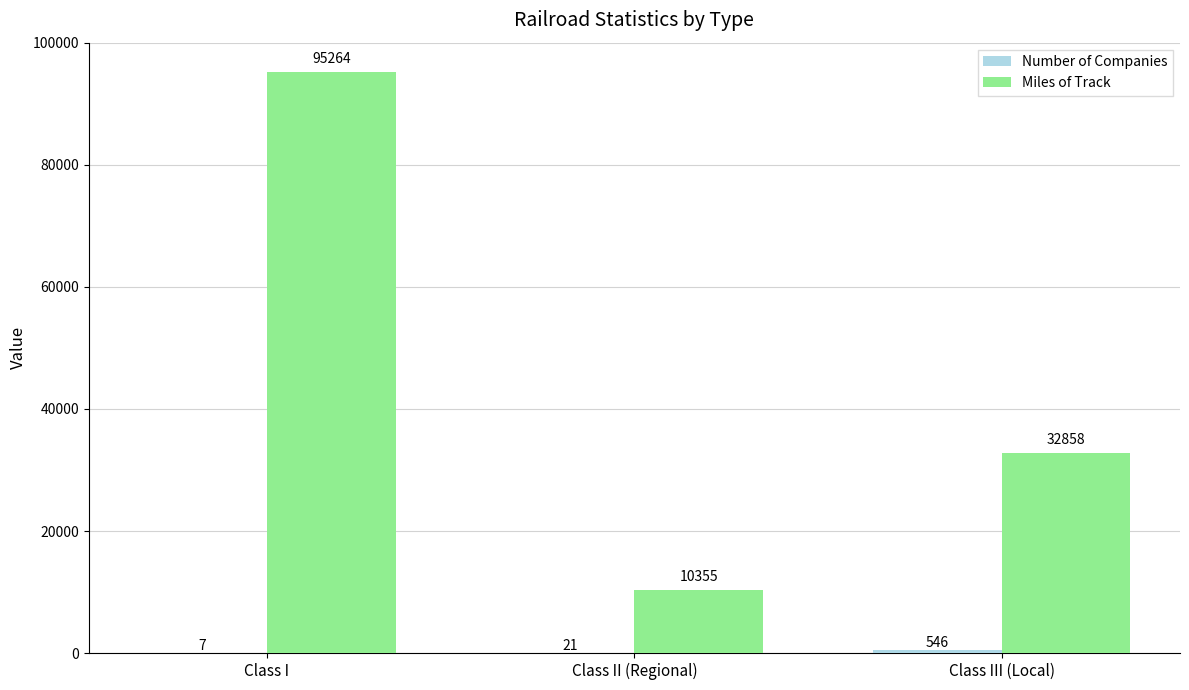

Between Class I and Class III (Local), which series saw the biggest shift?

Miles of Track